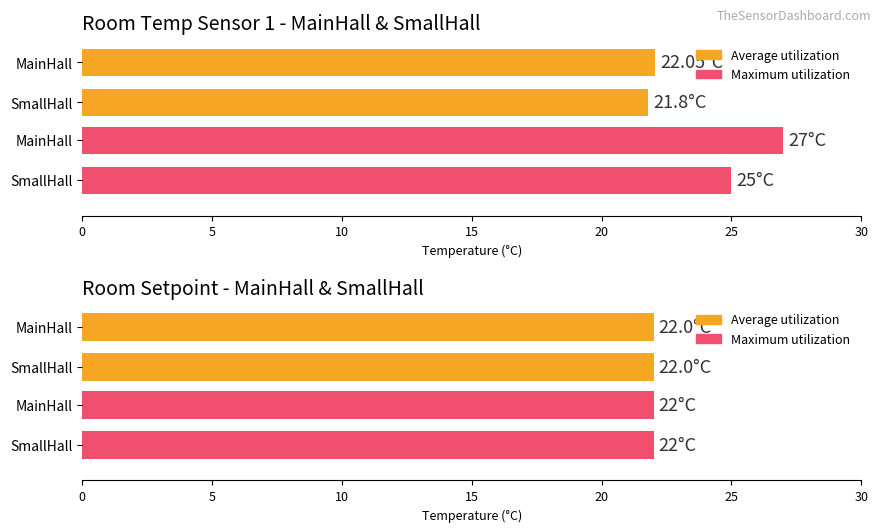

Is it true that Maximum utilization equals 22.0 at SmallHall?

True